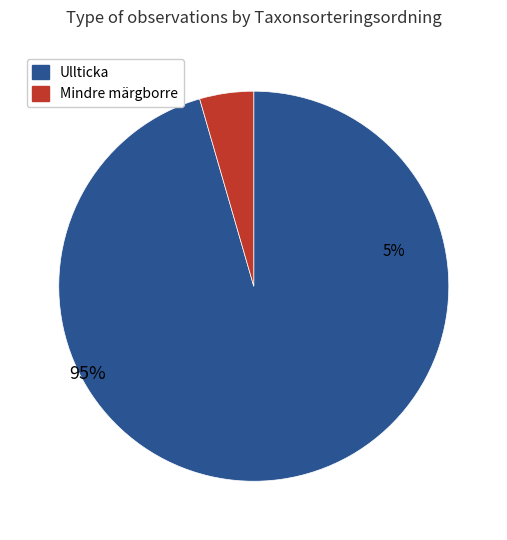

Do Ullticka (72532249) and Mindre märgborre (72532296) together represent more than half of the pie?

Yes